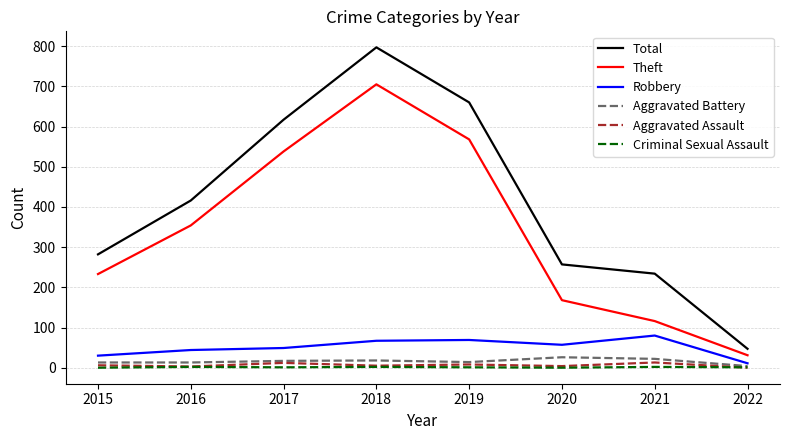

The value of Theft at 2019 is 568. True or false?

True